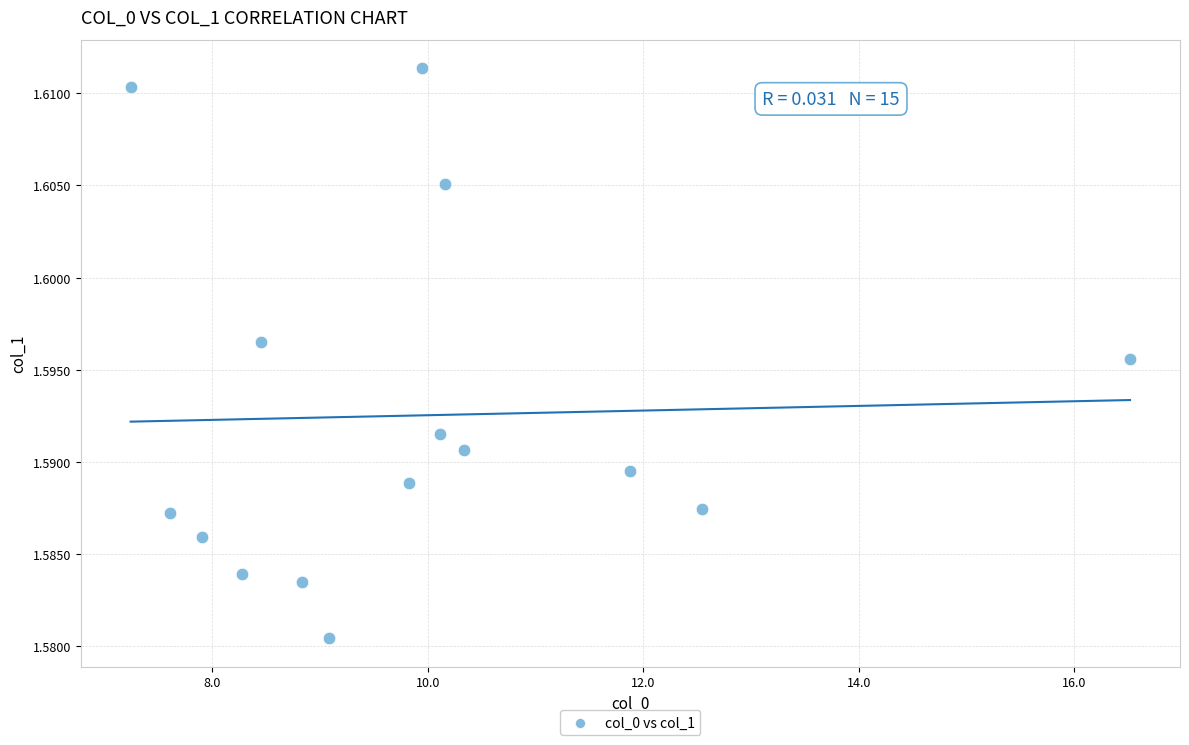

What is the range of X values (max minus min)?

9.3